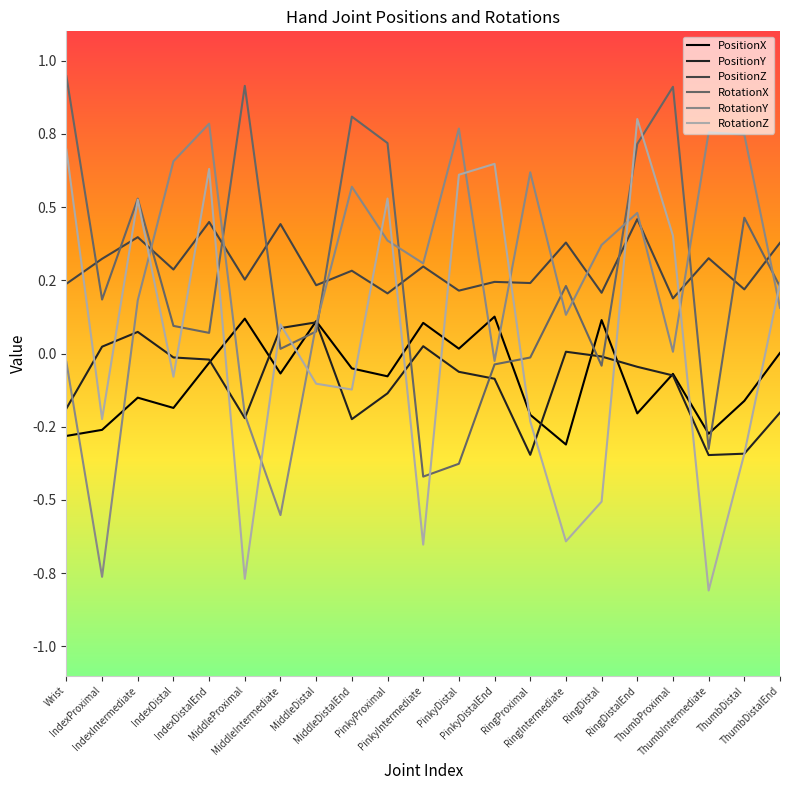

What is the smallest value displayed?

-0.8